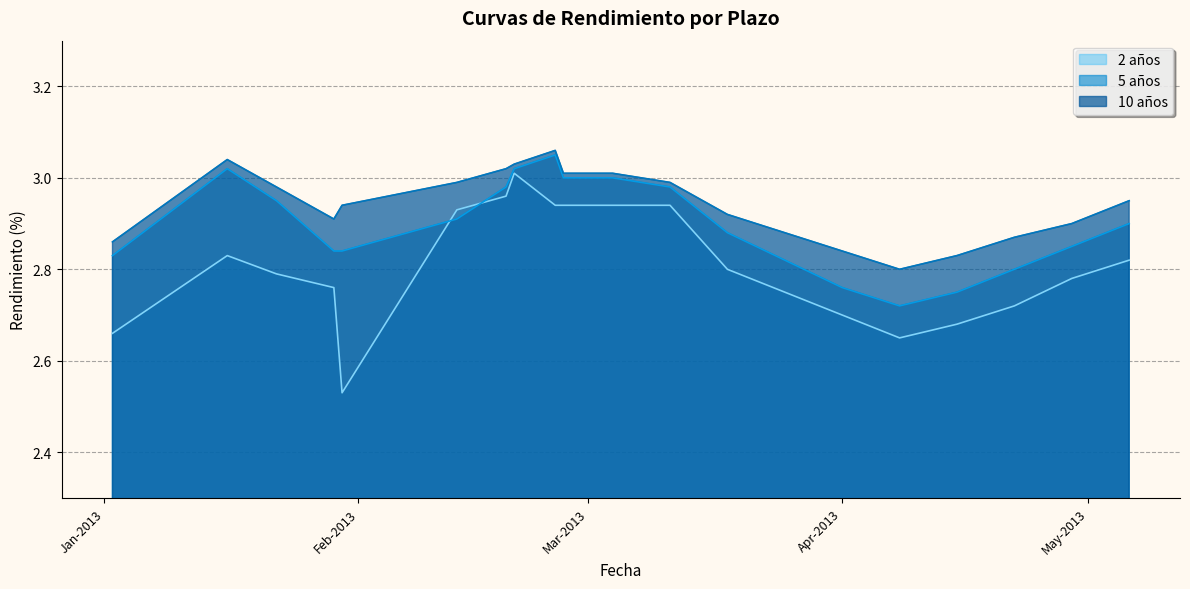

True or false: 2 años and 5 años intersect in this chart.

True